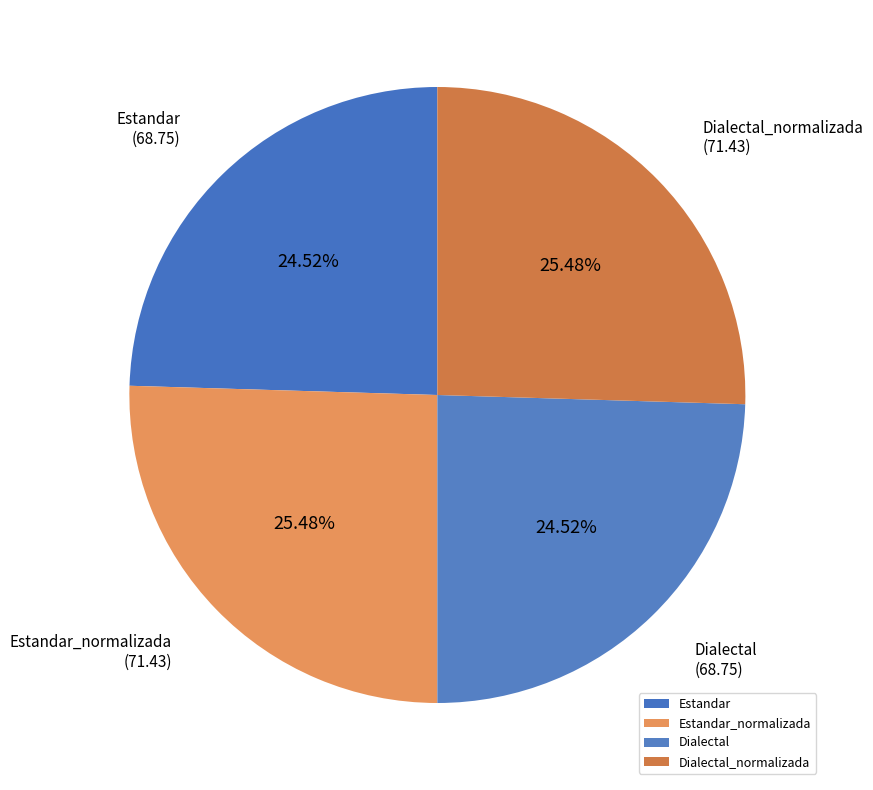

How much of the chart is everything except Dialectal_normalizada?

74.5%